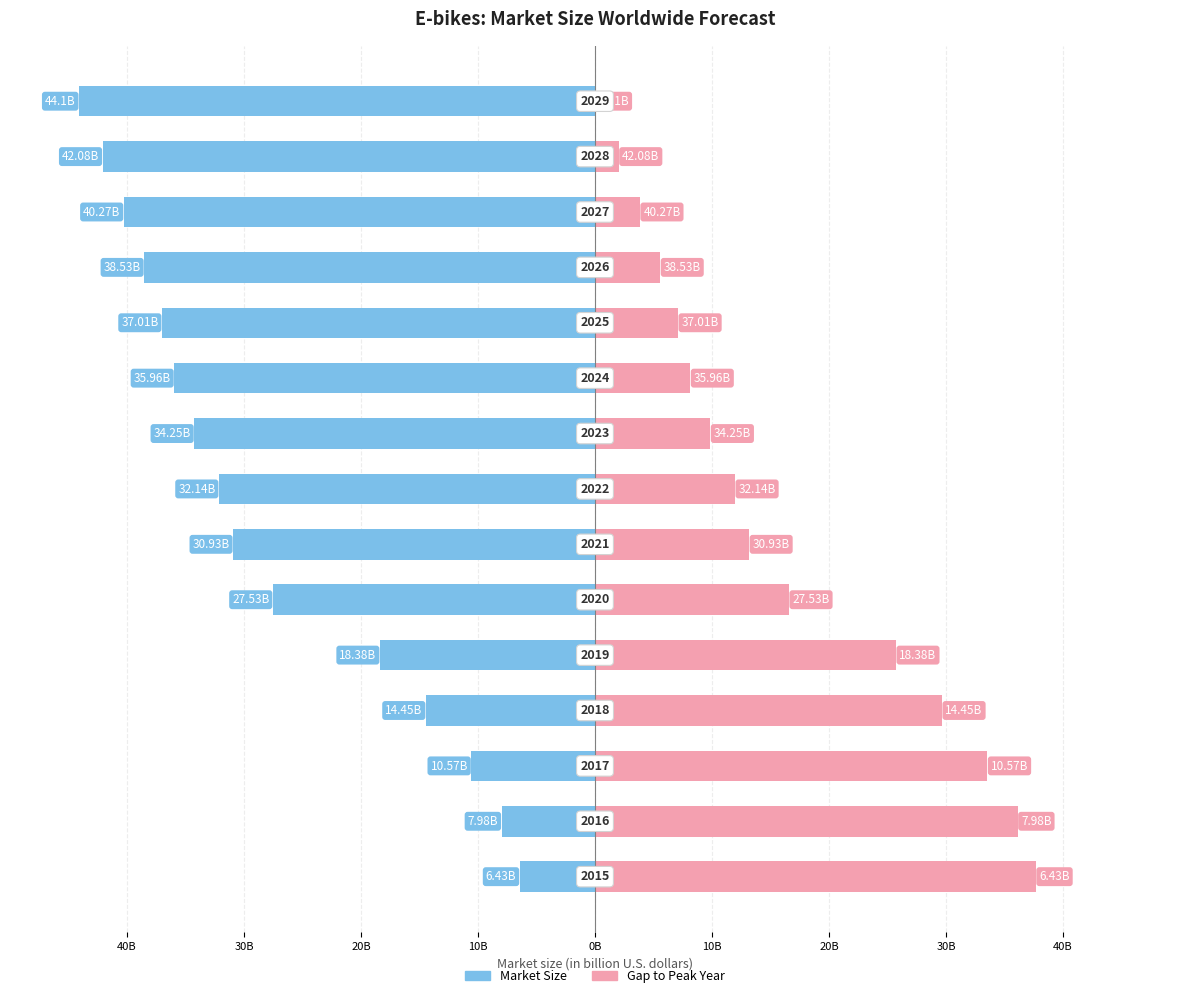

Count the number of data series in this chart.

2